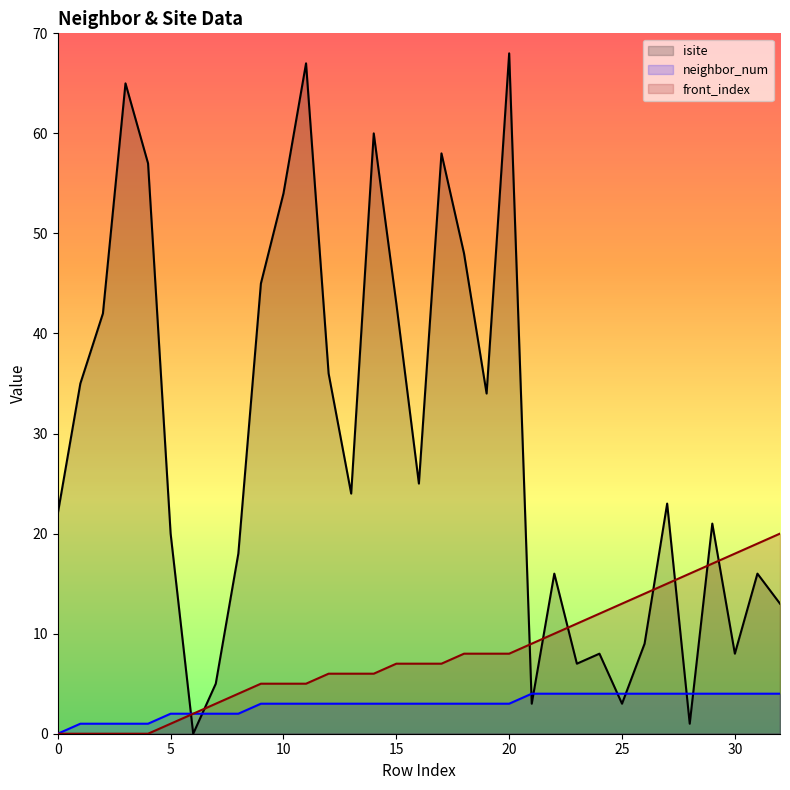

The front_index series shows 1 at 25. True or false?

False